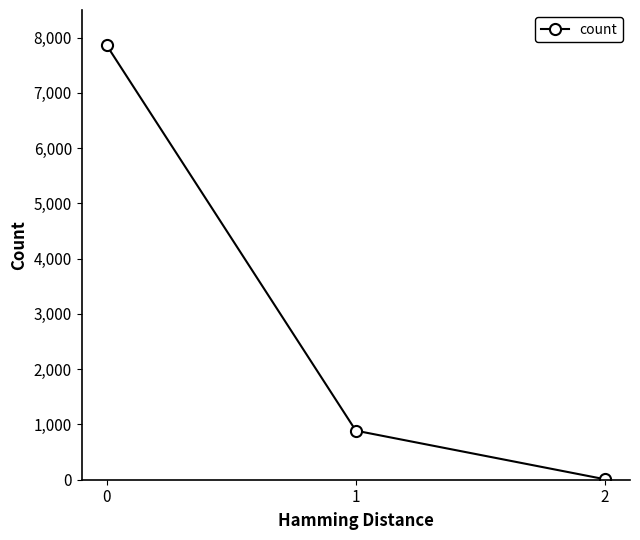

Reading left to right, list all the values displayed in this chart.

7864	888	8